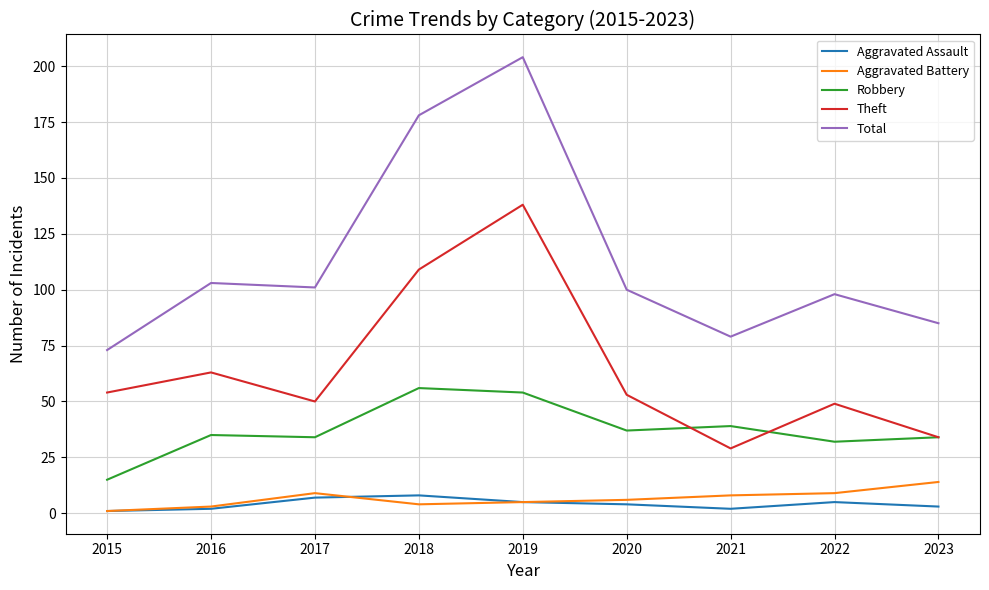

What is the maximum value for Total?

204